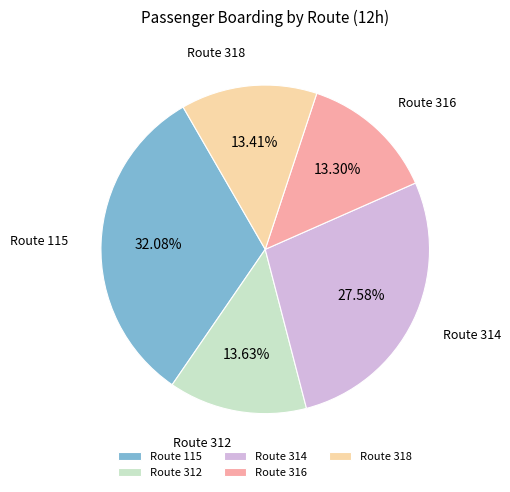

What is the ratio of the value at Route 316 to the value at Route 312?

1.0